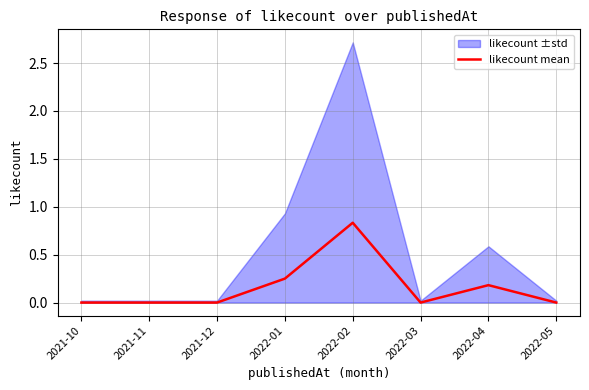

Does the chart have visible grid lines?

Yes